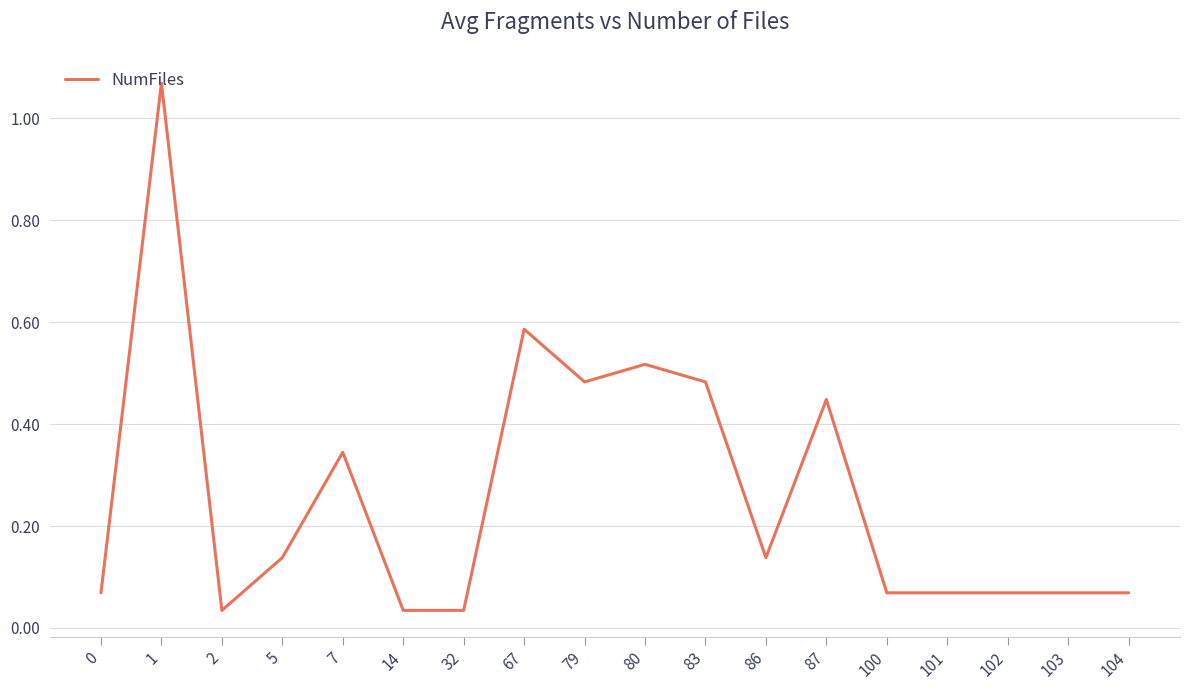

What is the change in value from 79 to 86?

-0.3